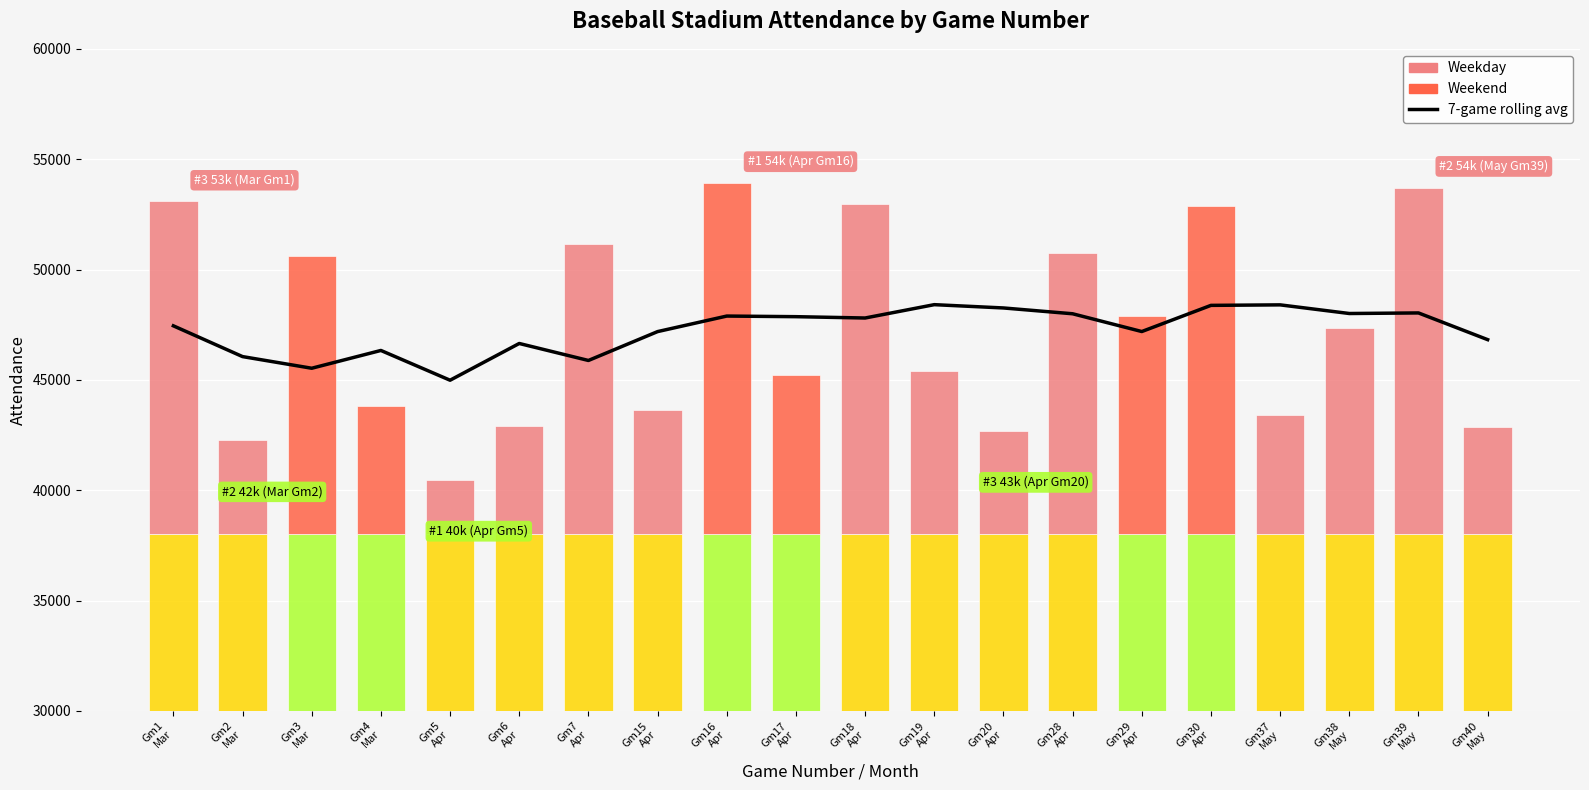

What is the ratio of the value at Gm20
Apr to the value at Gm16
Apr?

1.0